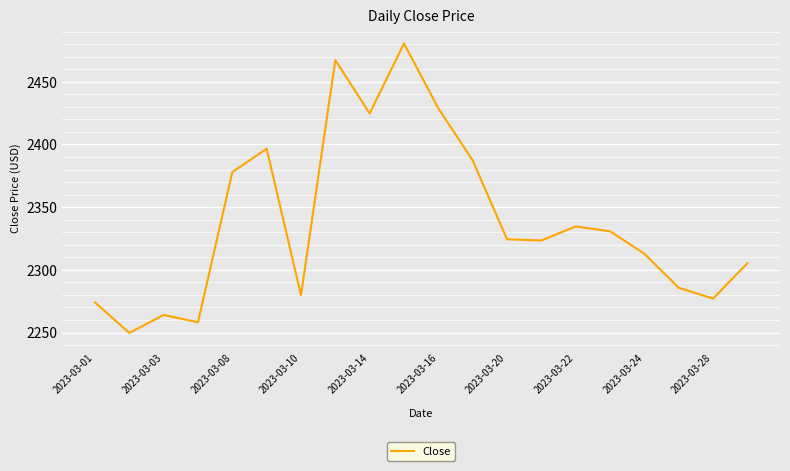

What is the difference between the maximum and minimum values?

230.9